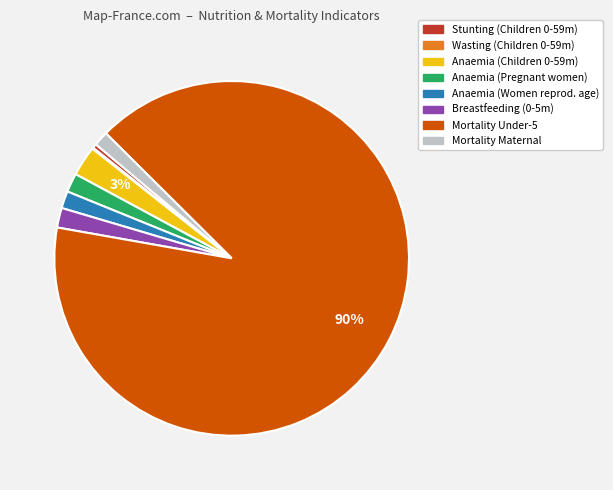

To the nearest percent, what is the difference between the largest and smallest slice percentages?

90%